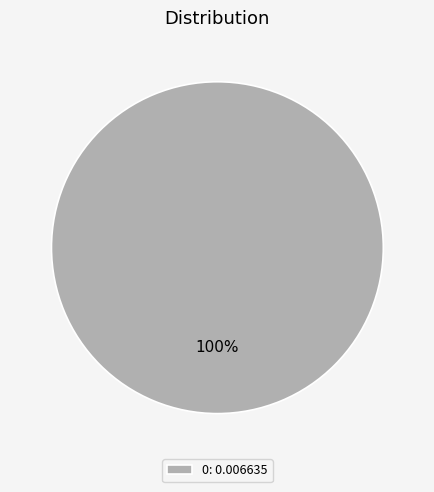

True or false: 0: 0.006635 accounts for 100% of the total.

True